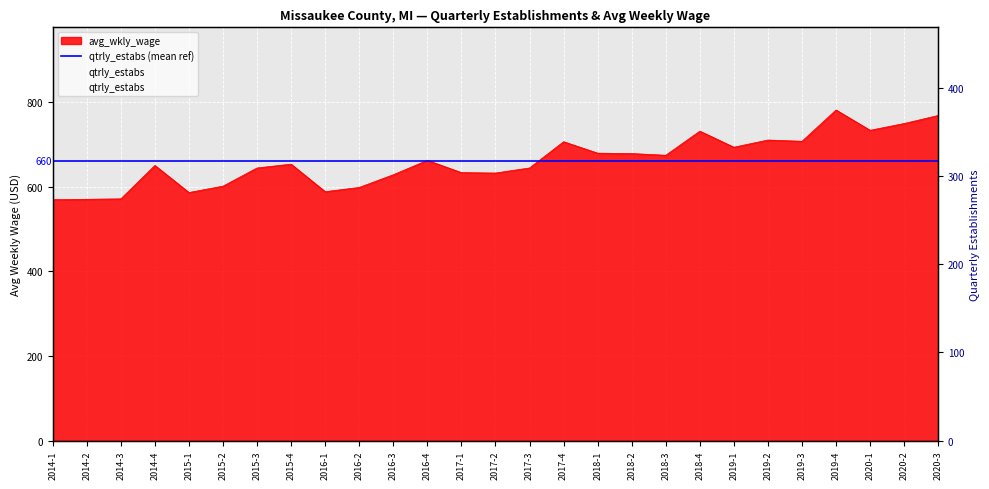

Reading right to left, list all the values displayed in this chart.

avg_wkly_wage: 768	749	733	781	707	710	693	731	674	678	679	706	644	632	633	662	628	598	588	653	644	601	586	650	571	570	569
qtrly_estabs: 357	360	356	354	361	355	330	341	346	341	340	345	345	346	344	343	349	350	339	328	333	325	314	309	308	311	306